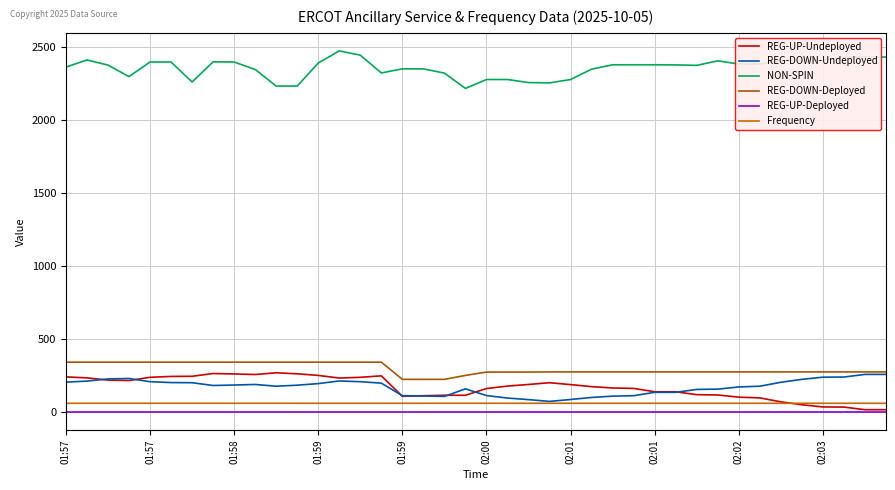

Does the chart have visible grid lines?

Yes